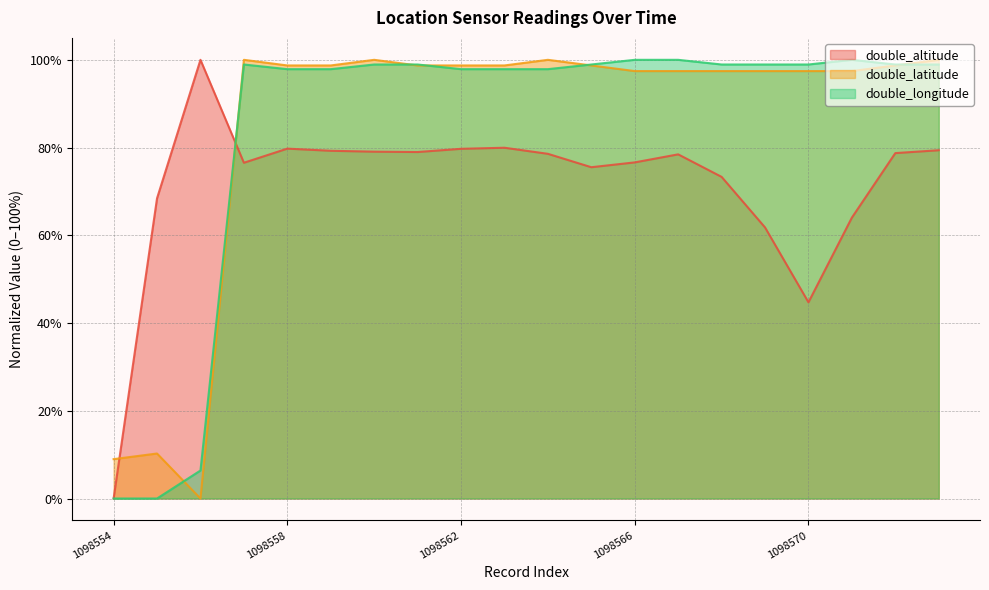

Where do double_altitude and double_longitude first cross each other?

1098556 and 1098557